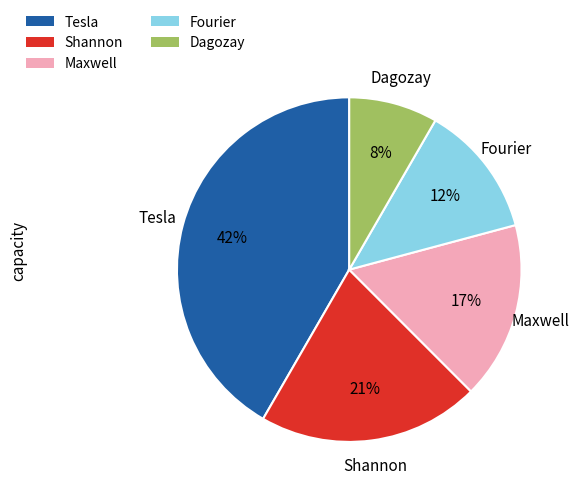

Which has a higher value, Maxwell or Fourier?

Maxwell